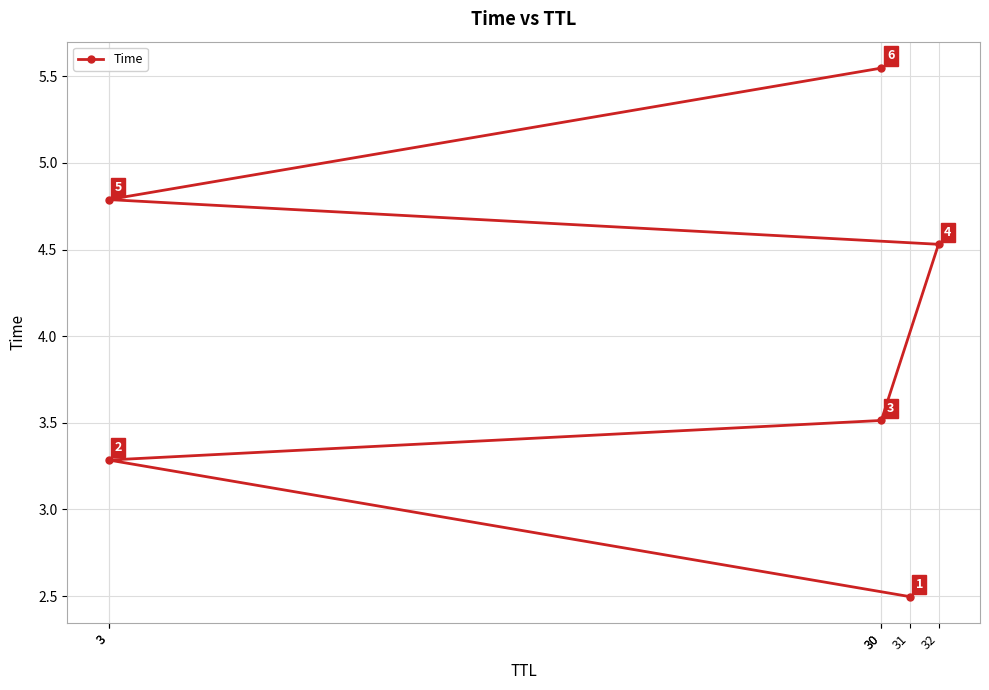

At which label is the value closest to 4?

30